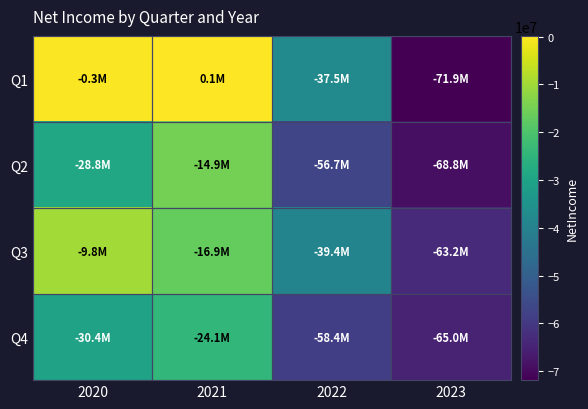

How many distinct data groups are displayed?

4